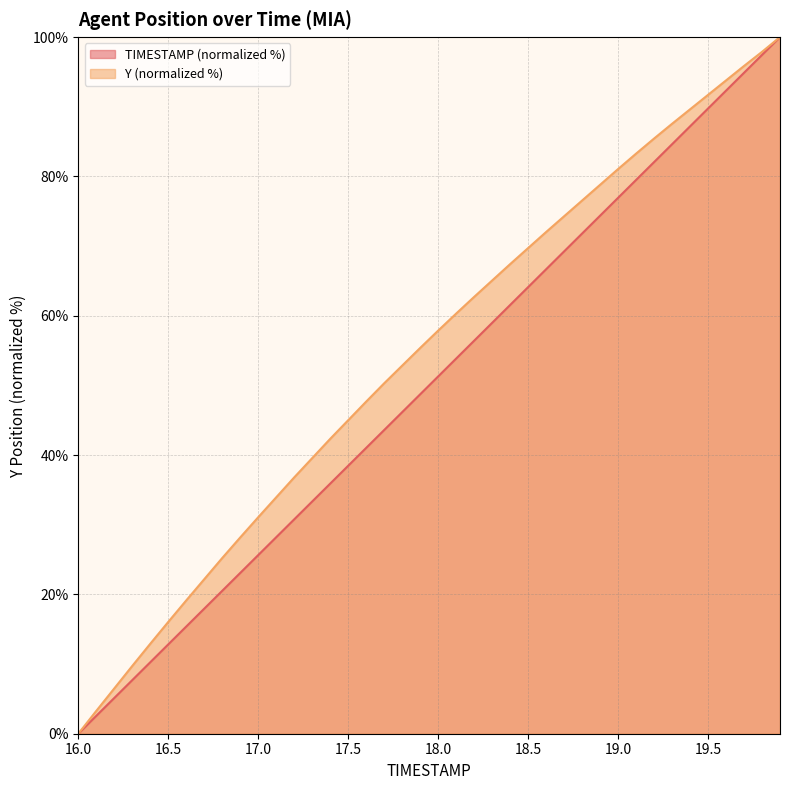

What position from the right is 17.7?

23